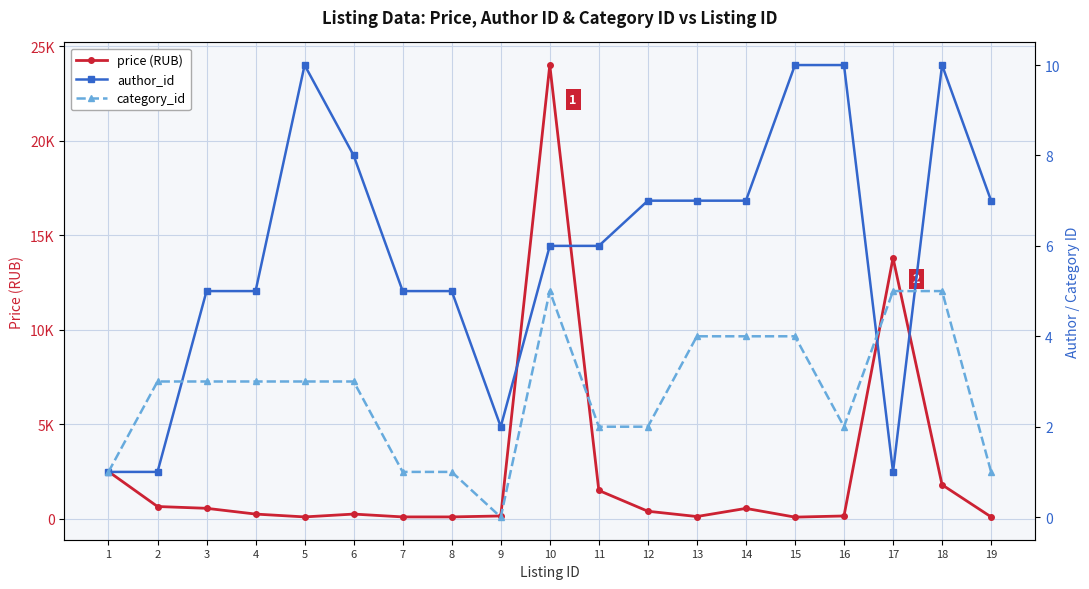

Which category has the highest value in the price series?

10